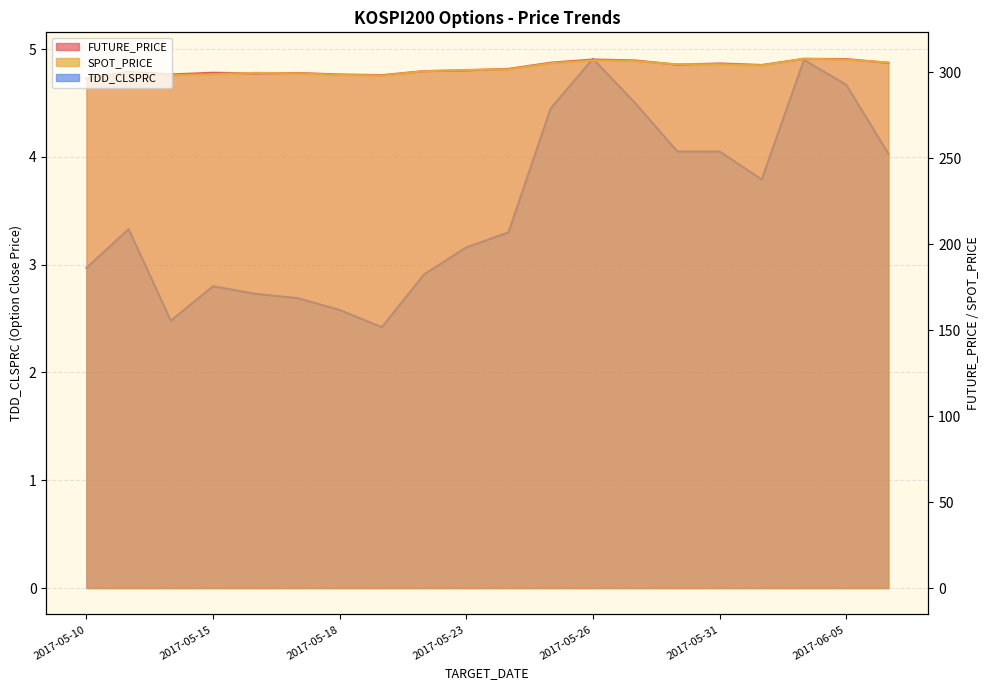

At which label does TDD_CLSPRC first exceed 3?

2017-05-11